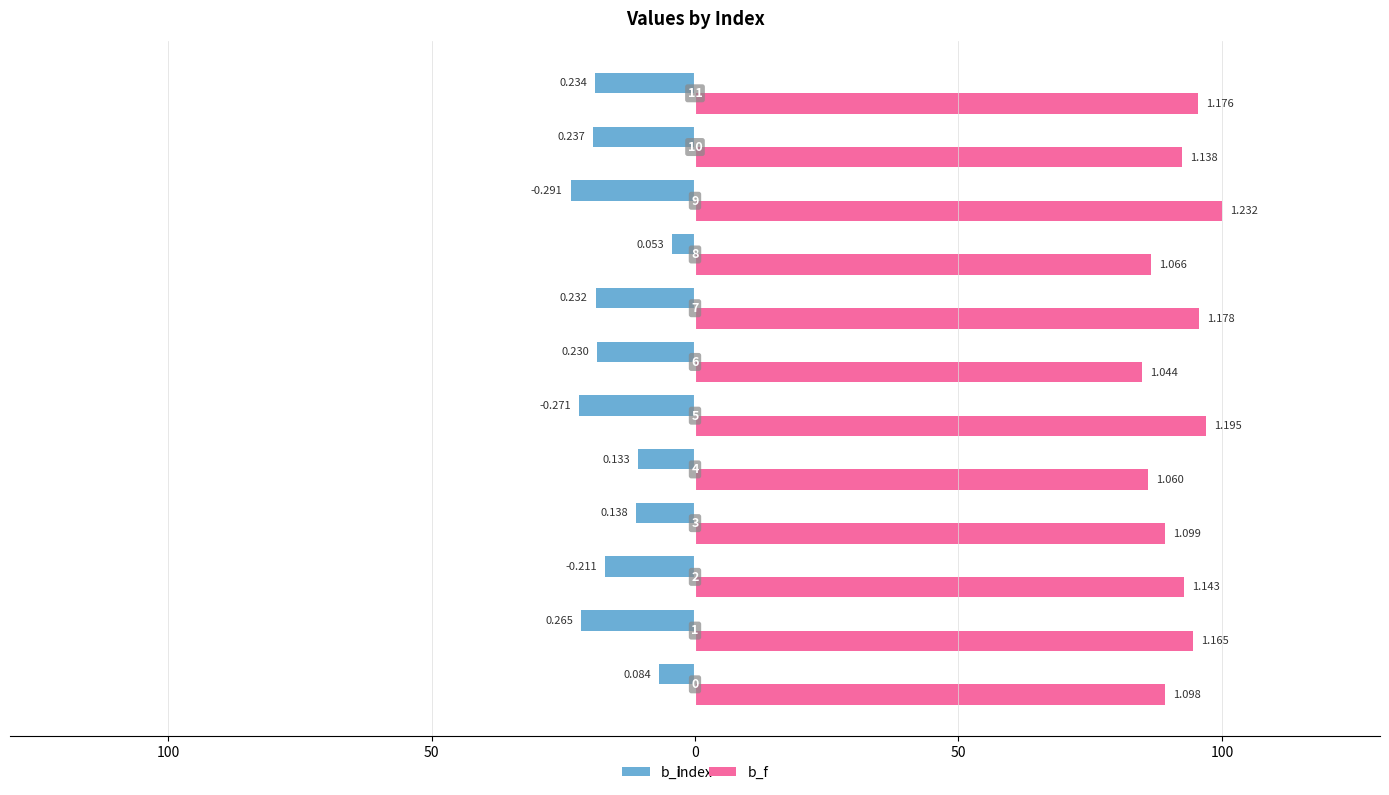

What is the maximum value shown in the chart?

100.0